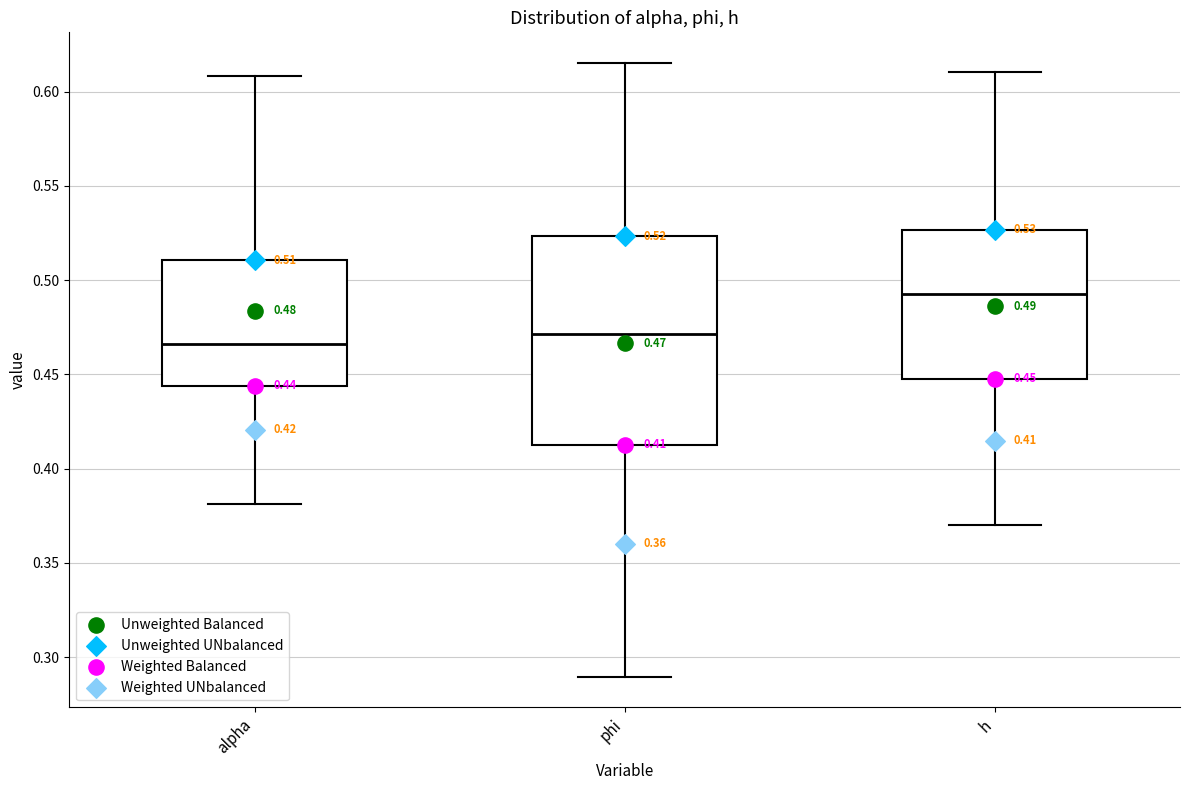

Which box is the tallest, from its lower edge to its upper edge?

phi